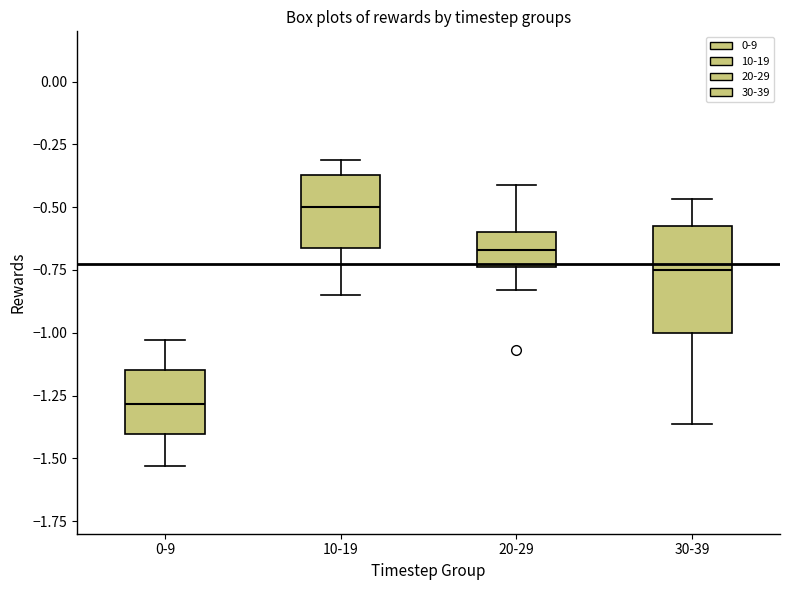

Which box is the tallest, from its lower edge to its upper edge?

30-39